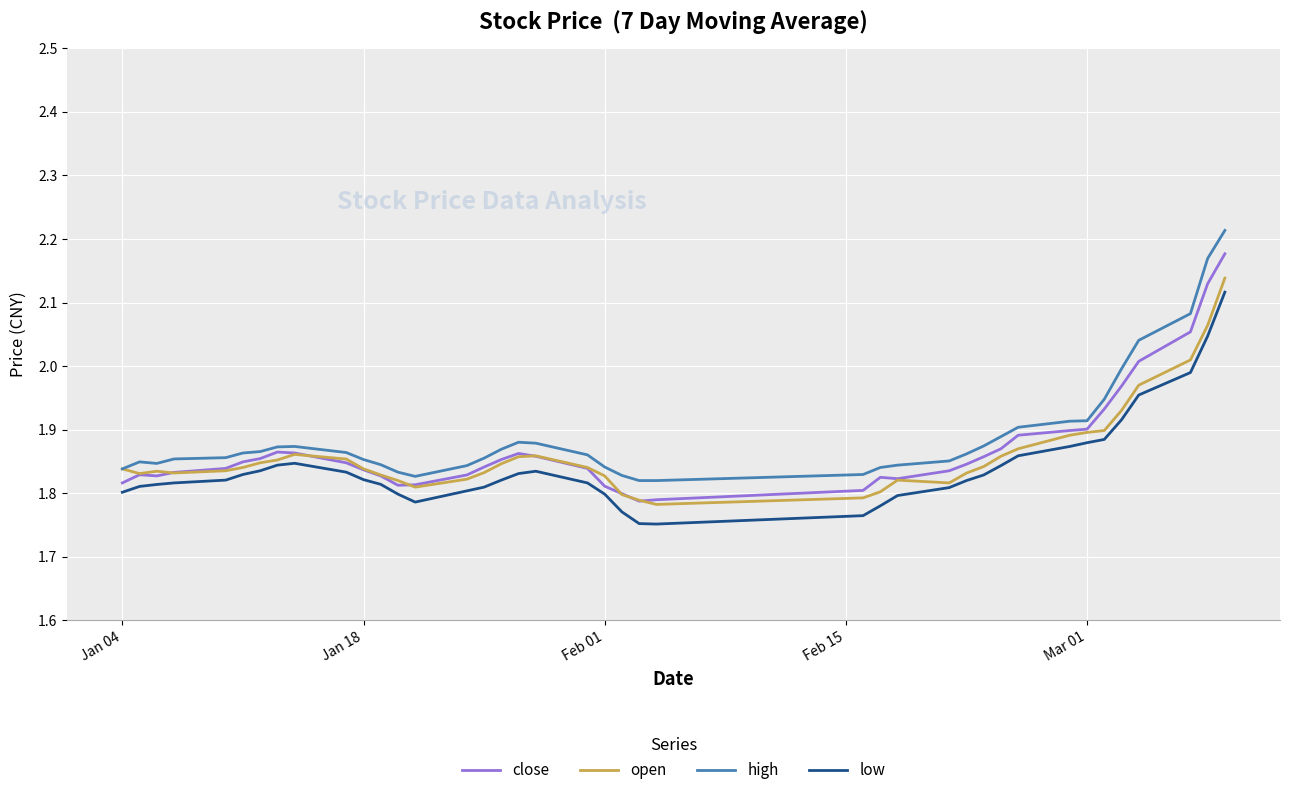

Which series has the widest spread of values?

high